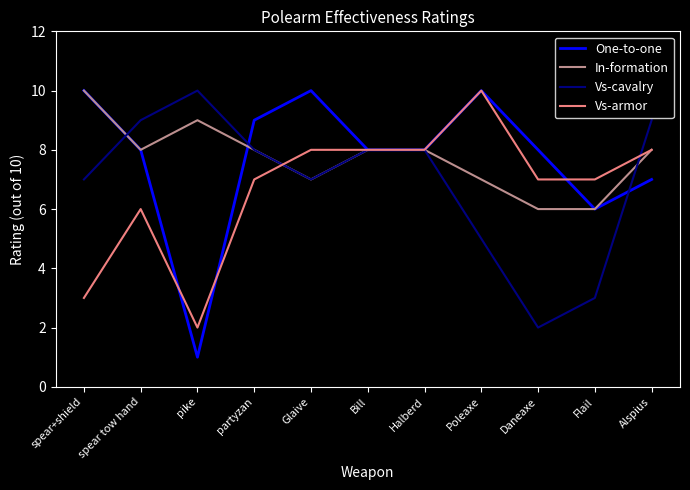

At which category does In-formation reach its first local peak?

pike